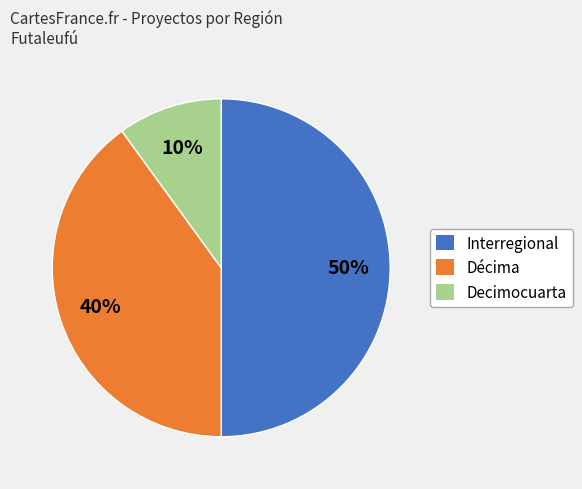

What is the smallest slice in the pie chart?

Decimocuarta